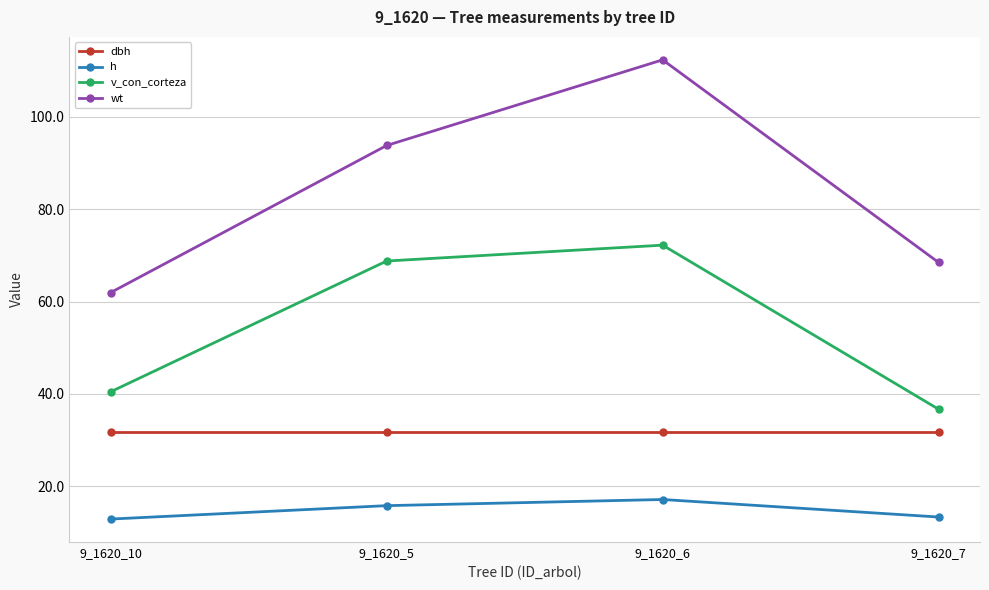

What is the difference between the highest and lowest values at 9_1620_6?

95.1